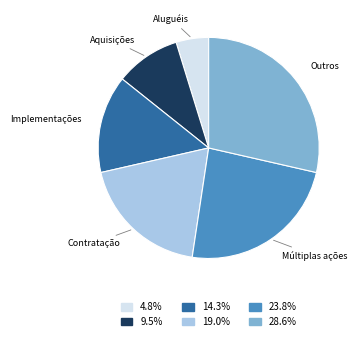

Does any single category account for the majority?

No